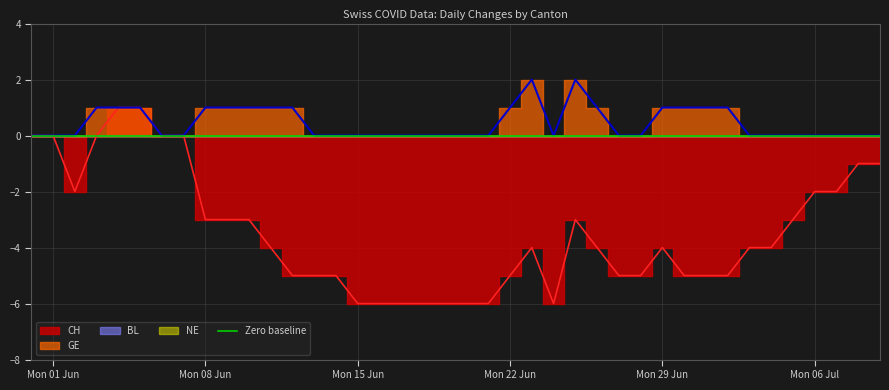

What is the difference between the maximum and second lowest values in the CH series?

7